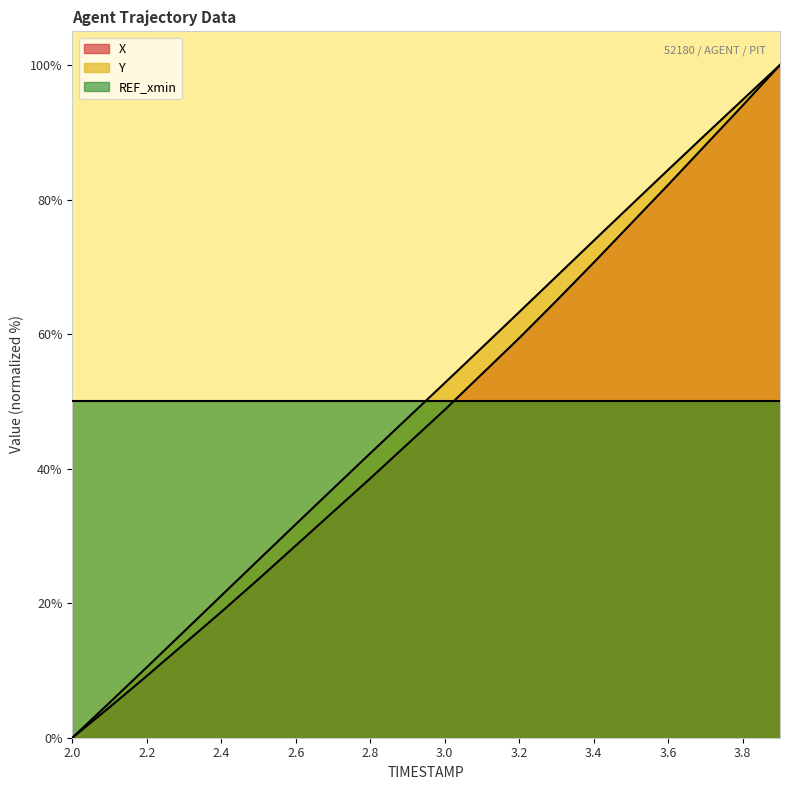

At which label does Y first exceed 52?

3.0